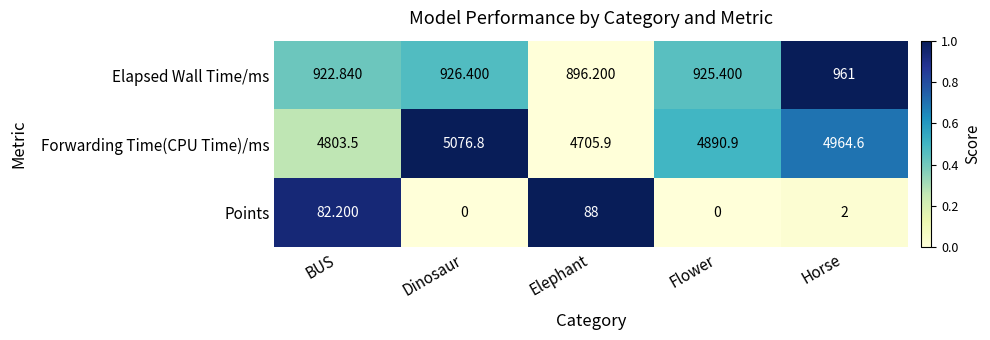

At which label does Elapsed Wall Time/ms reach its minimum?

Elephant